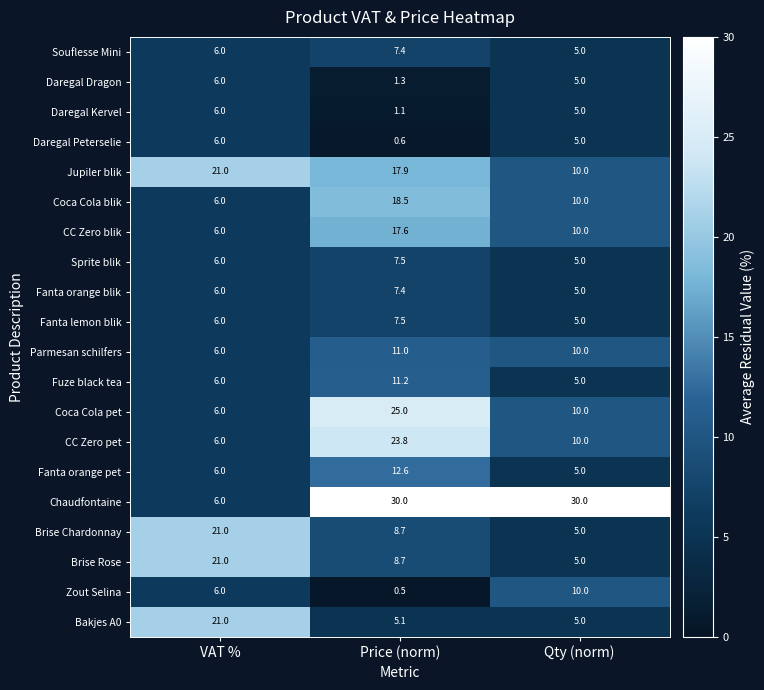

Rank the categories by Coca Cola pet value from lowest to highest.

VAT %, Qty (norm), Price (norm)